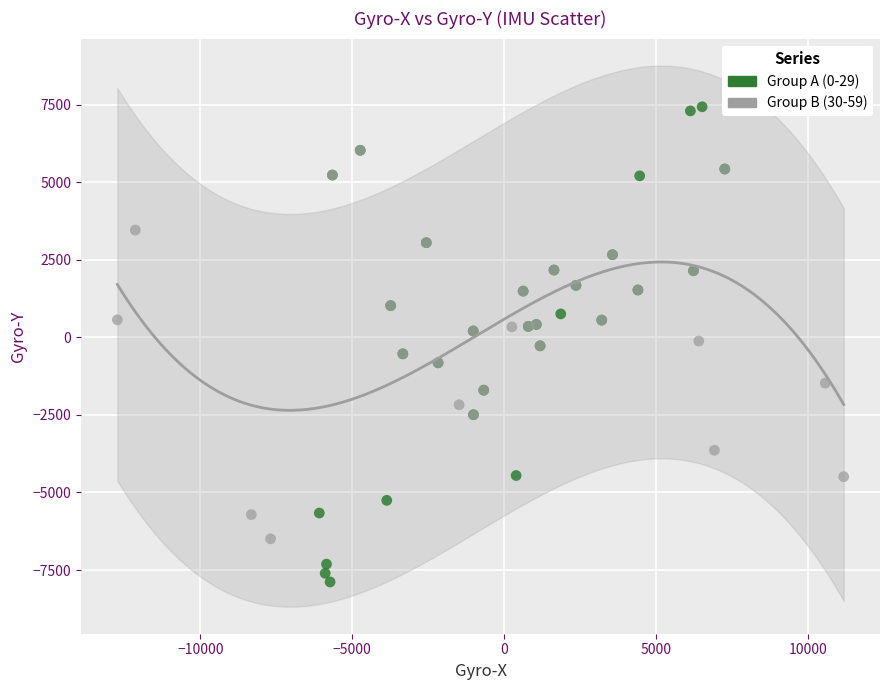

Which series reaches the maximum Y coordinate?

Group A (0-29)